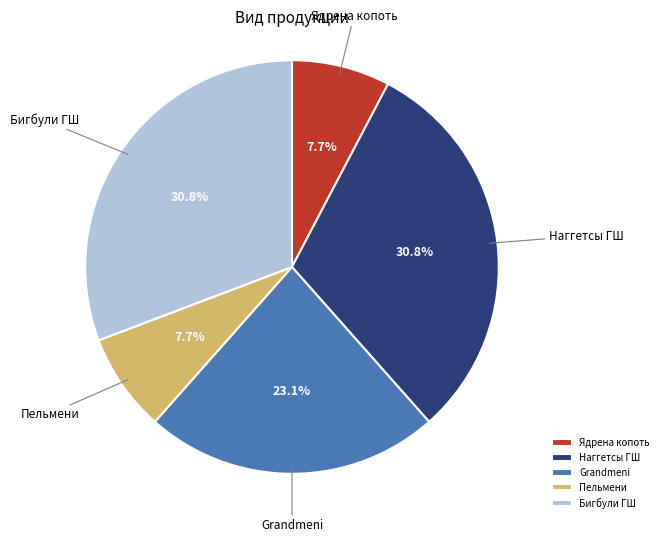

To the nearest percent, what is the average slice percentage?

20%